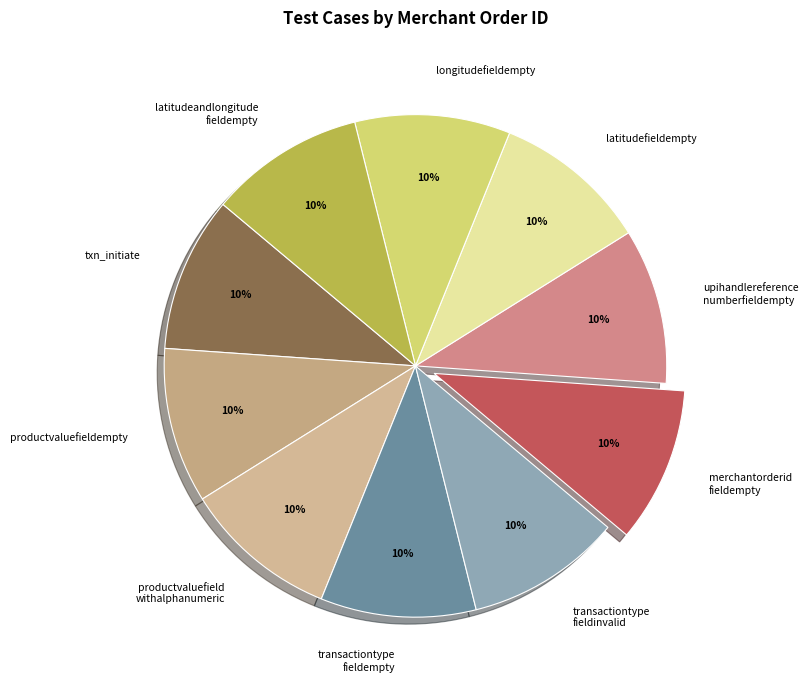

Does any single category account for the majority?

No